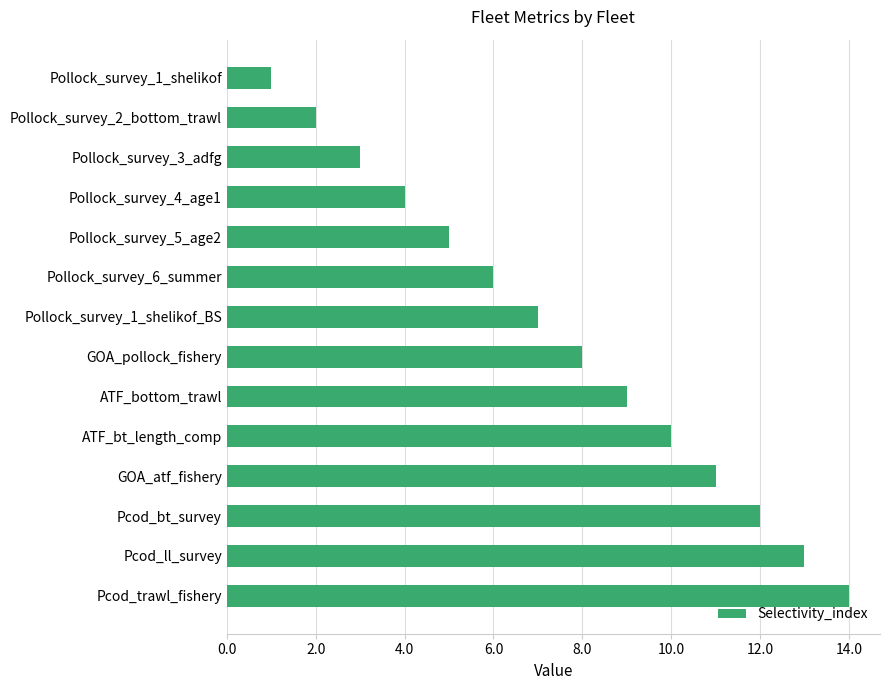

The value at Pollock_survey_3_adfg is 2. True or false?

False